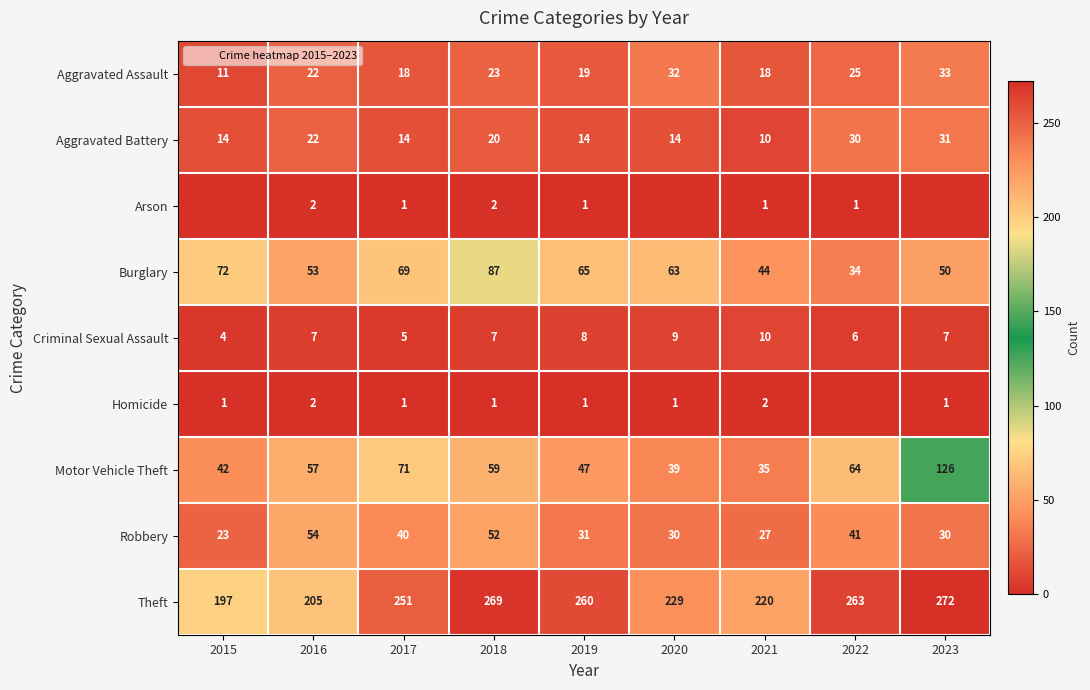

At which category is the sum across all series the highest?

2023